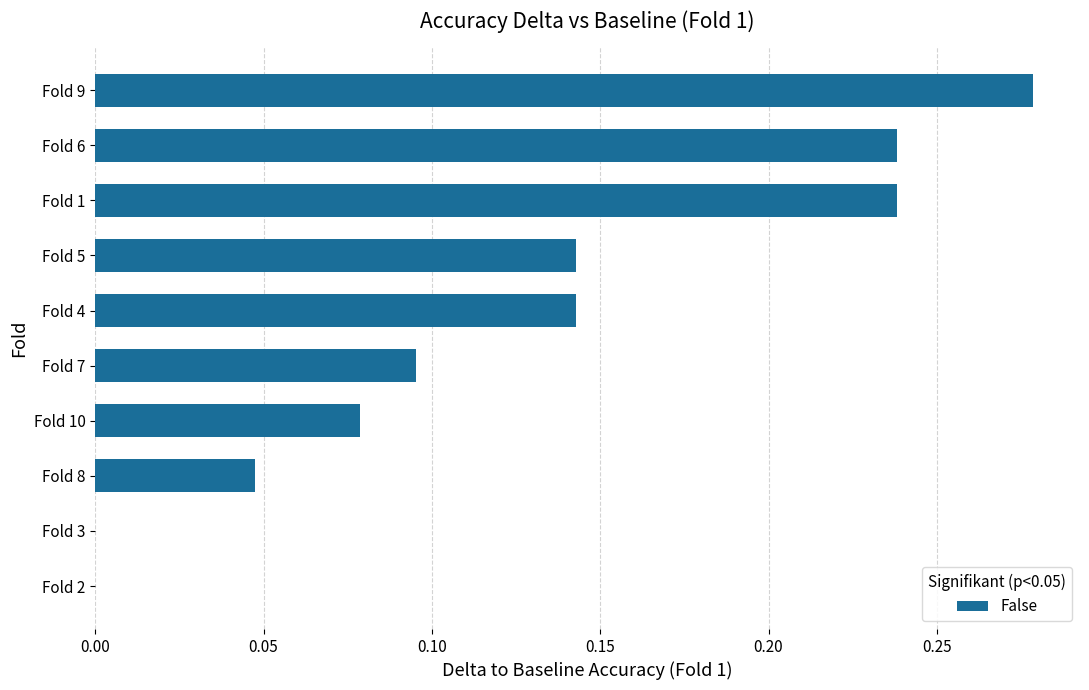

Which has a higher value, Fold 5 or Fold 1?

Fold 1